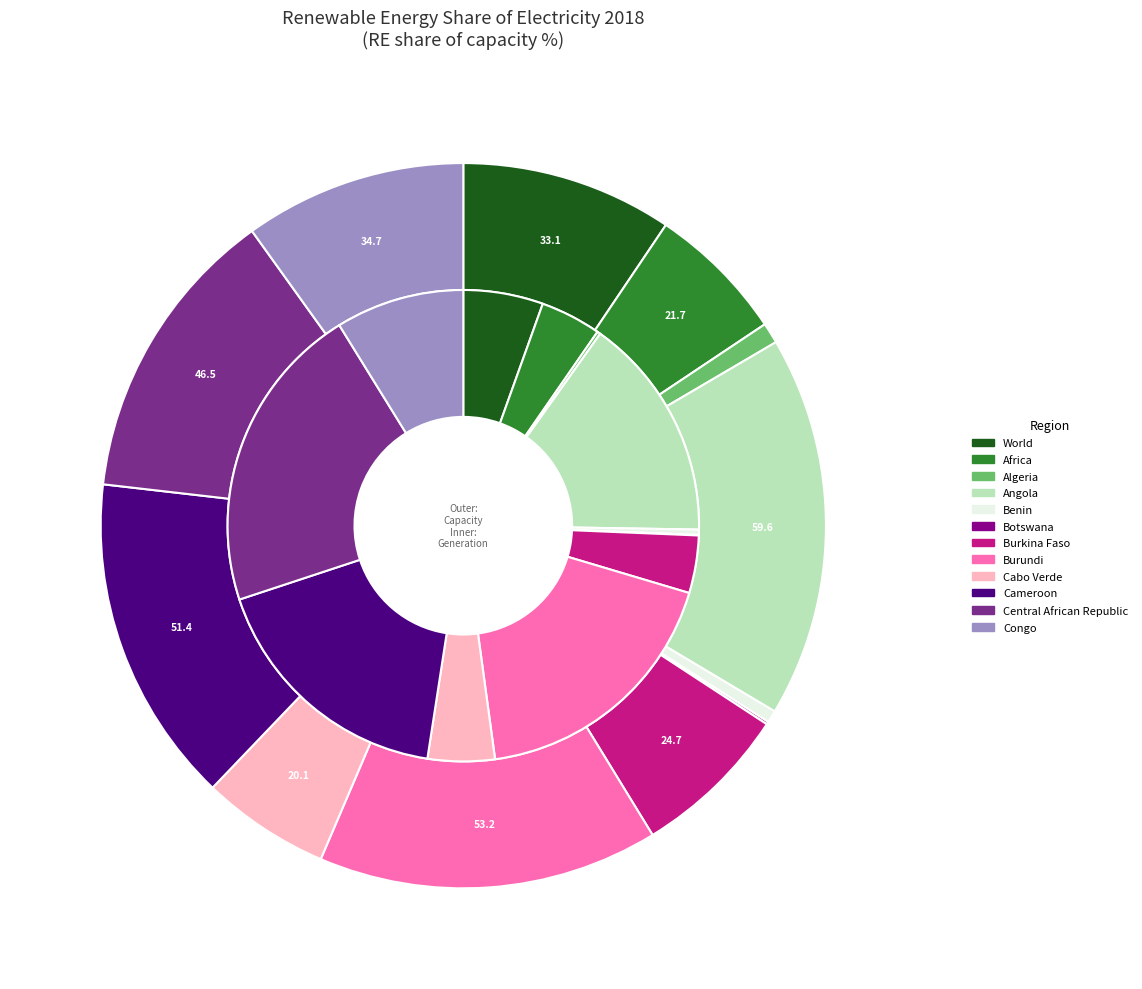

Which category has the smallest portion of the pie?

Botswana